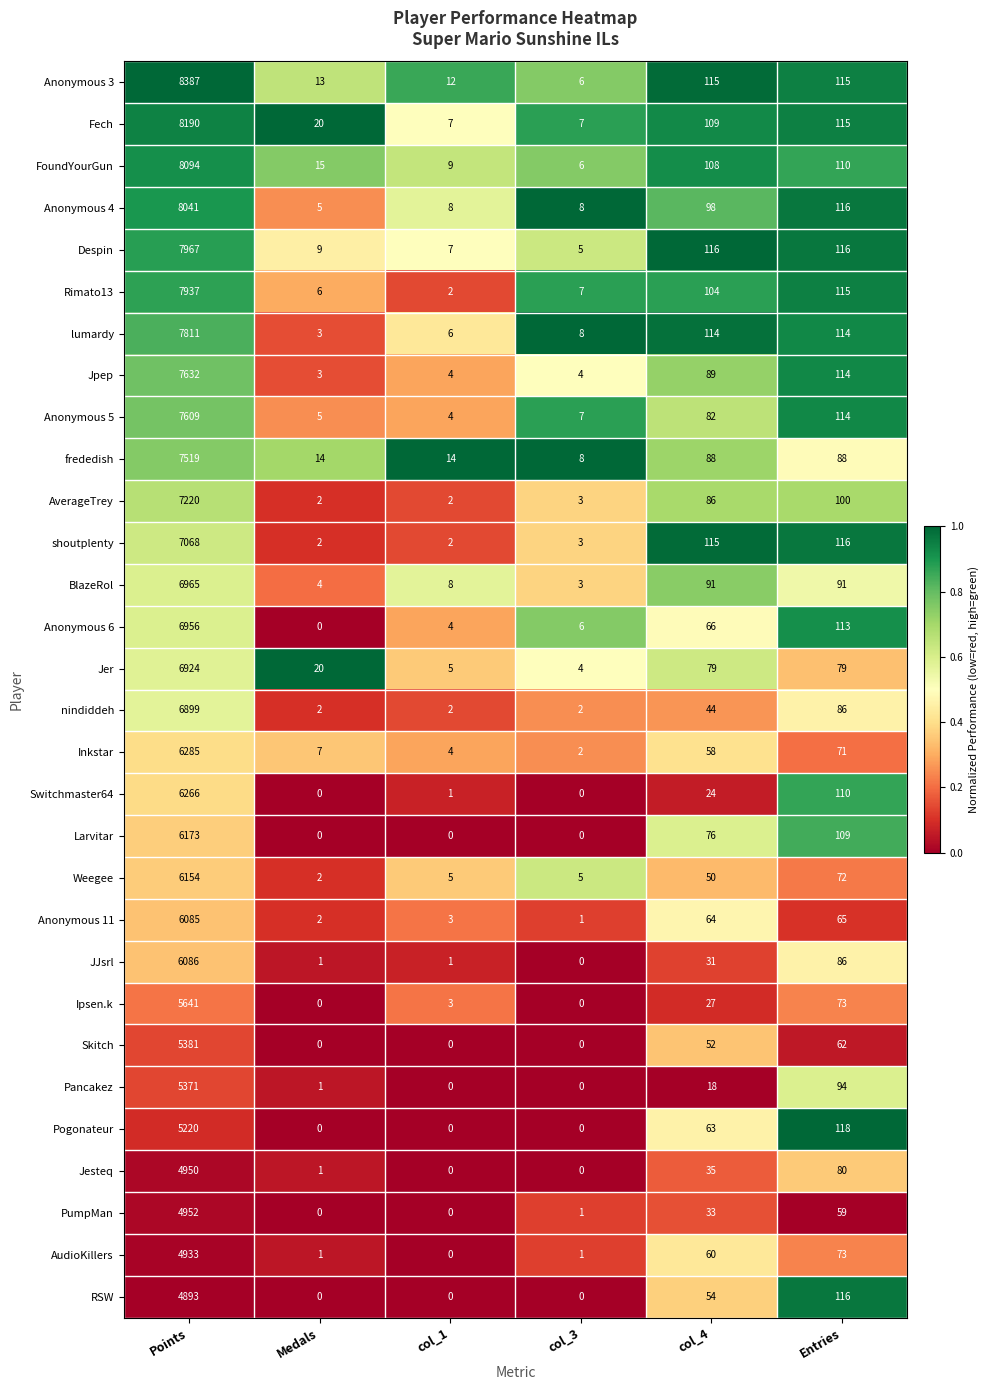

The value of Anonymous 4 at Entries is 116. True or false?

True